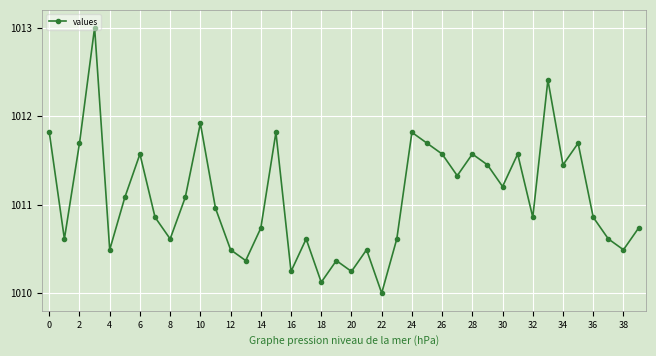

What is the minimum value shown in the chart?

1010.0